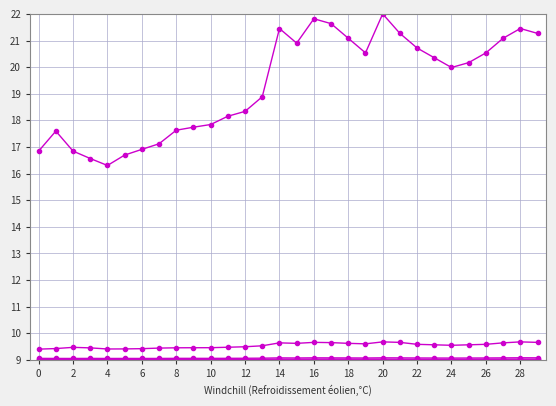

Is this an area chart (filled region under the line)?

No